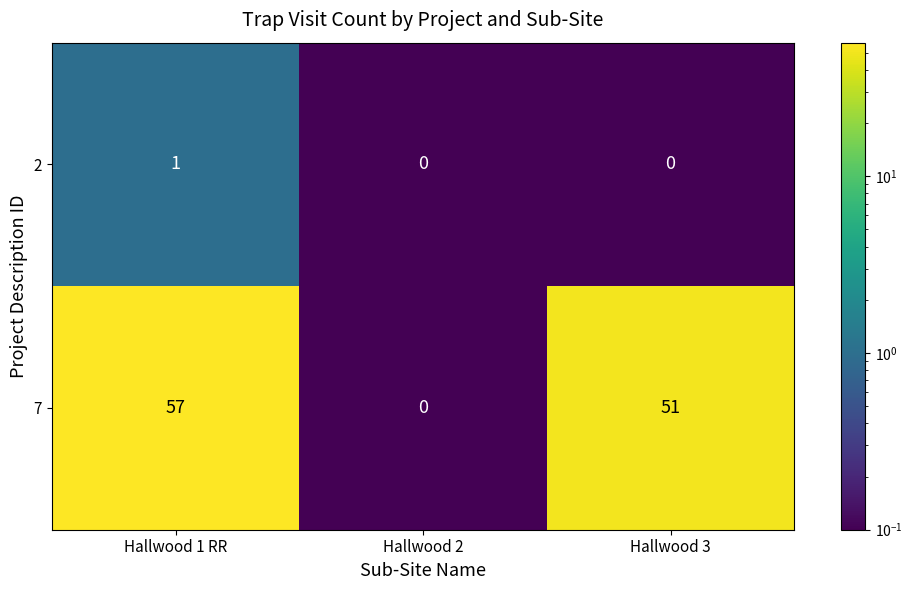

What is the difference between the second highest and minimum values in the 7 series?

51